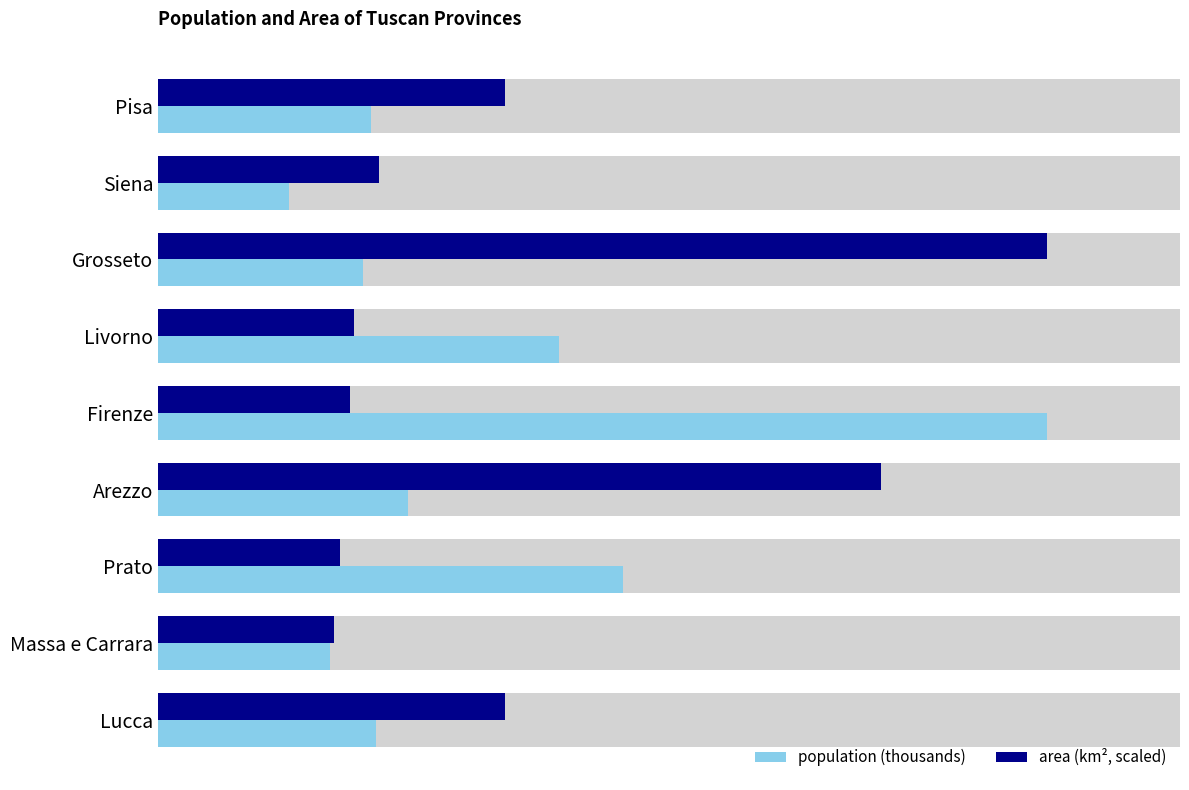

Rank the series at 0 from highest to lowest value.

area, population